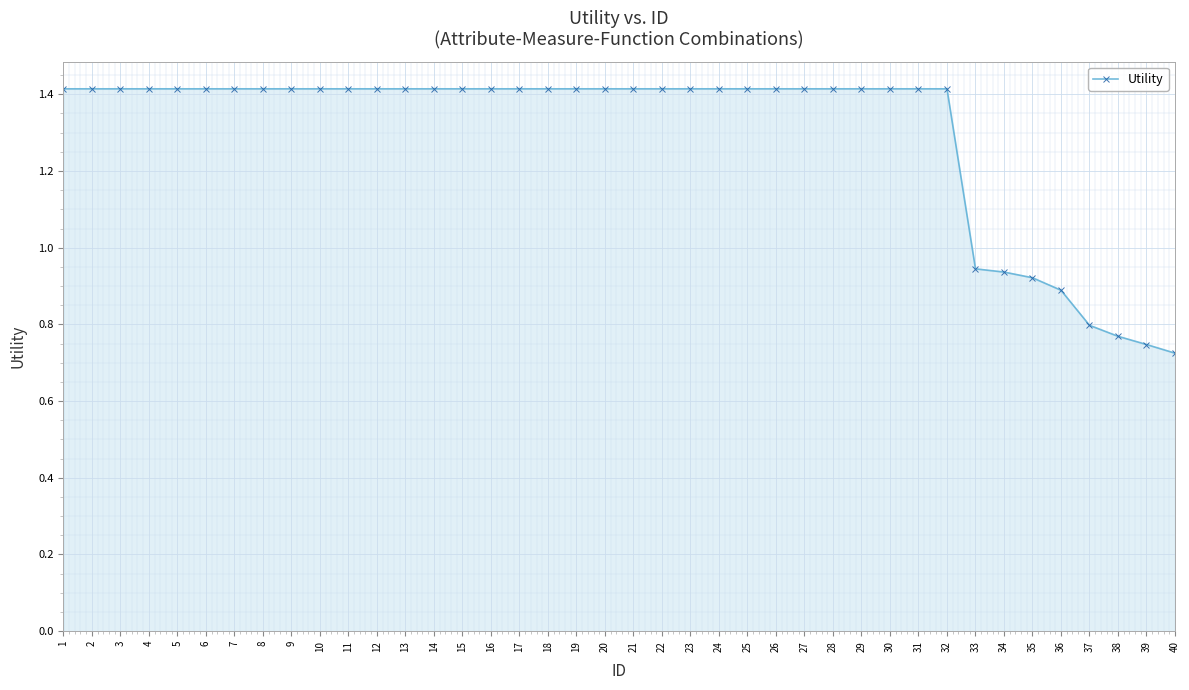

What is the change in value from 14 to 40?

-0.7